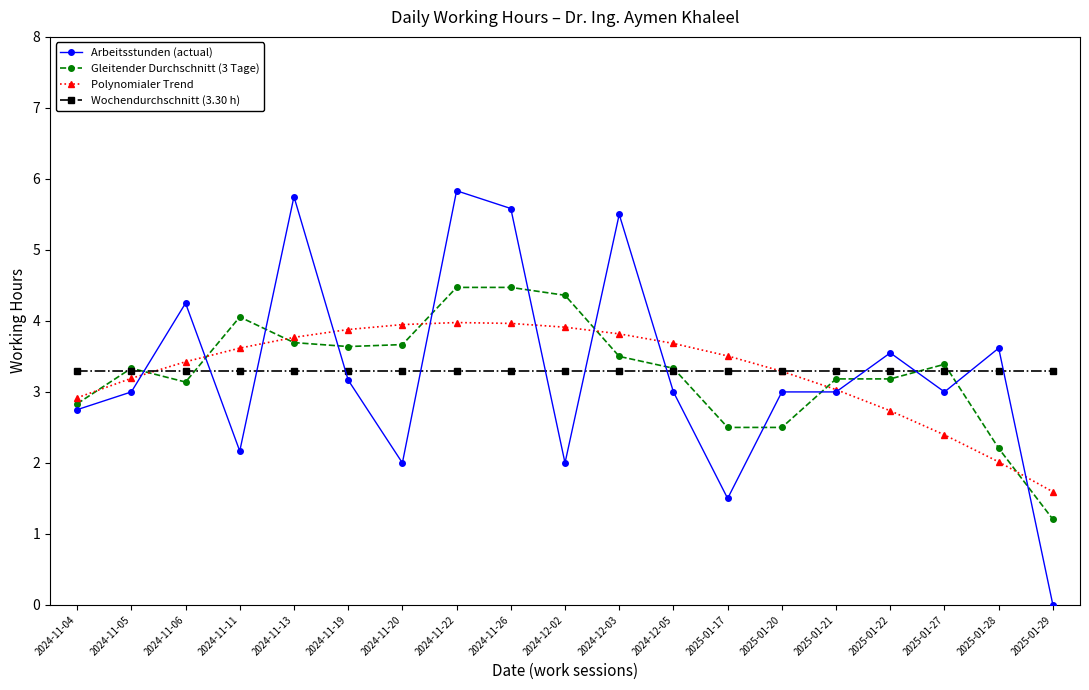

What is the total value across all series at 2024-11-26?

17.3